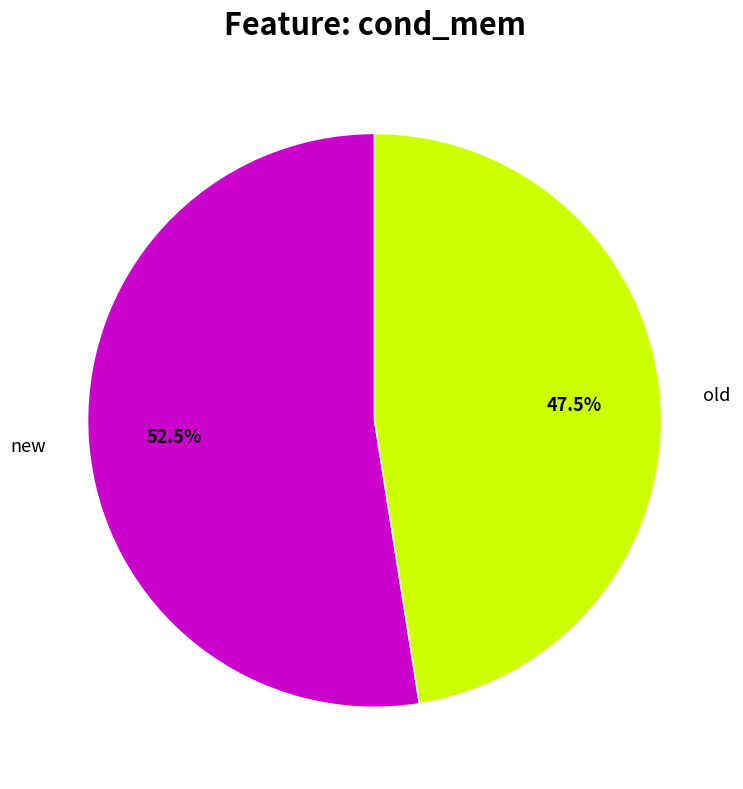

Is there a majority slice in this chart?

Yes